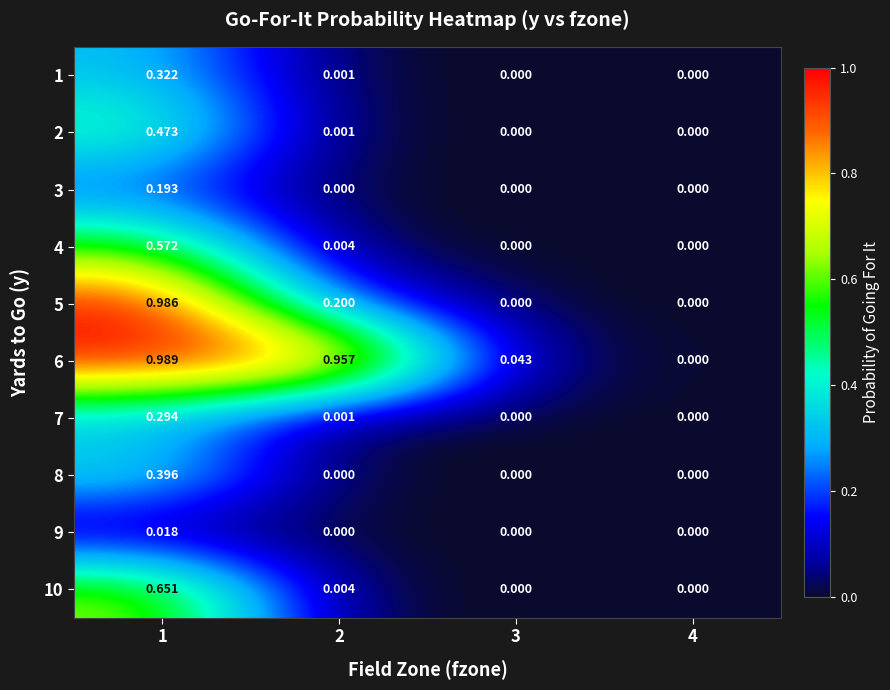

Count the number of data series in this chart.

10